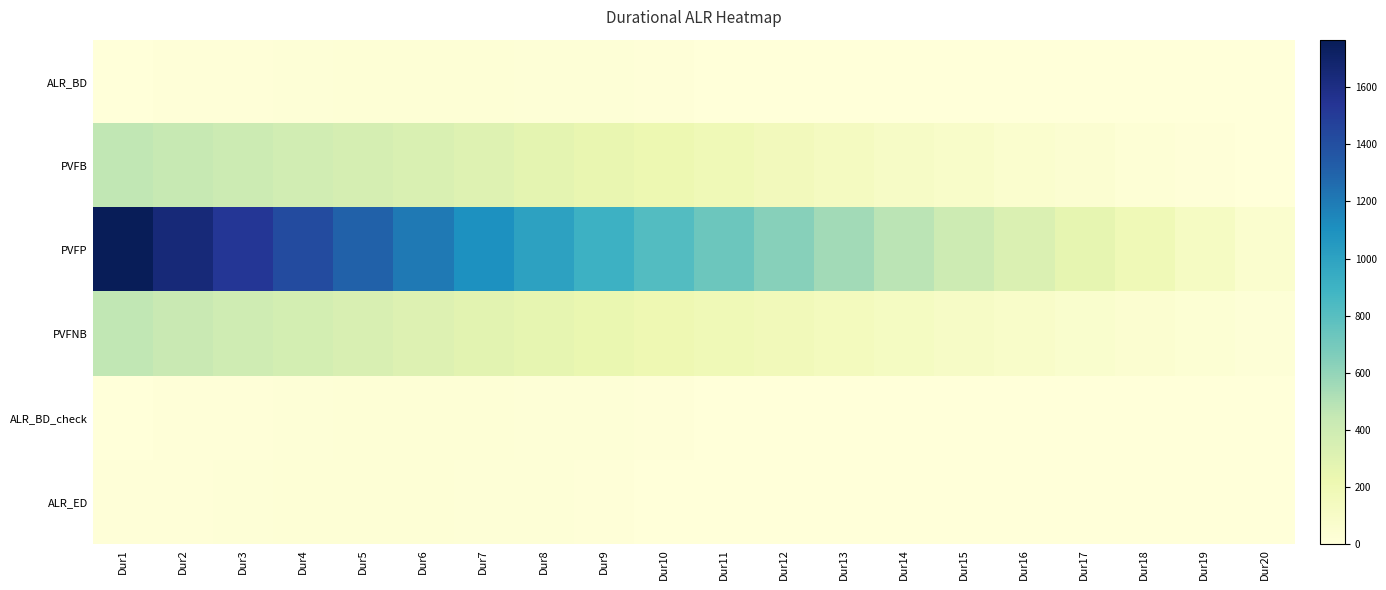

What is the difference between the highest and lowest values at Dur17?

256.8